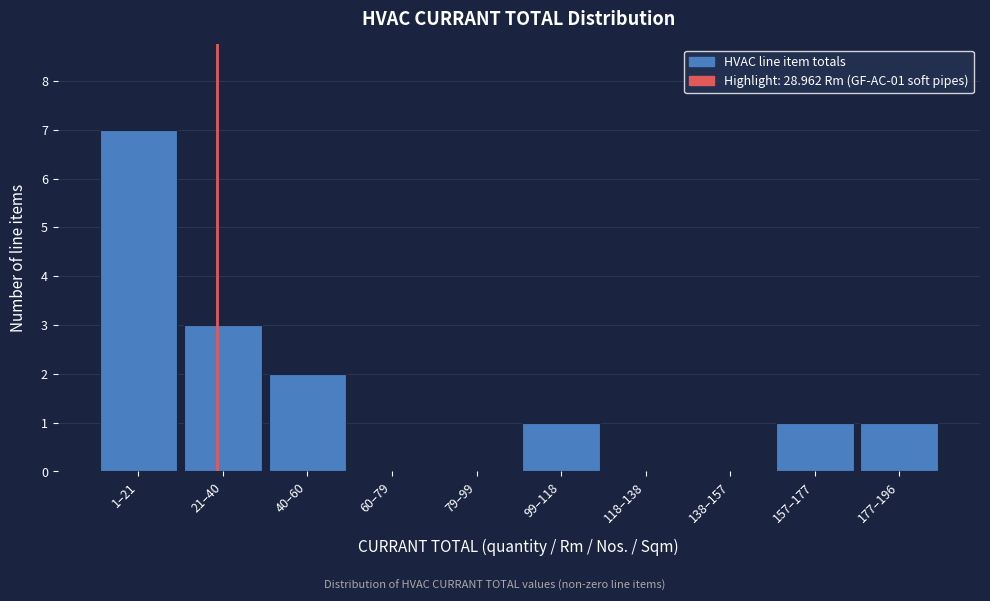

Reading left to right, extract all data points from this chart.

1–21=7	21–40=3	40–60=2	60–79=0	79–99=0	99–118=1	118–138=0	138–157=0	157–177=1	177–196=1